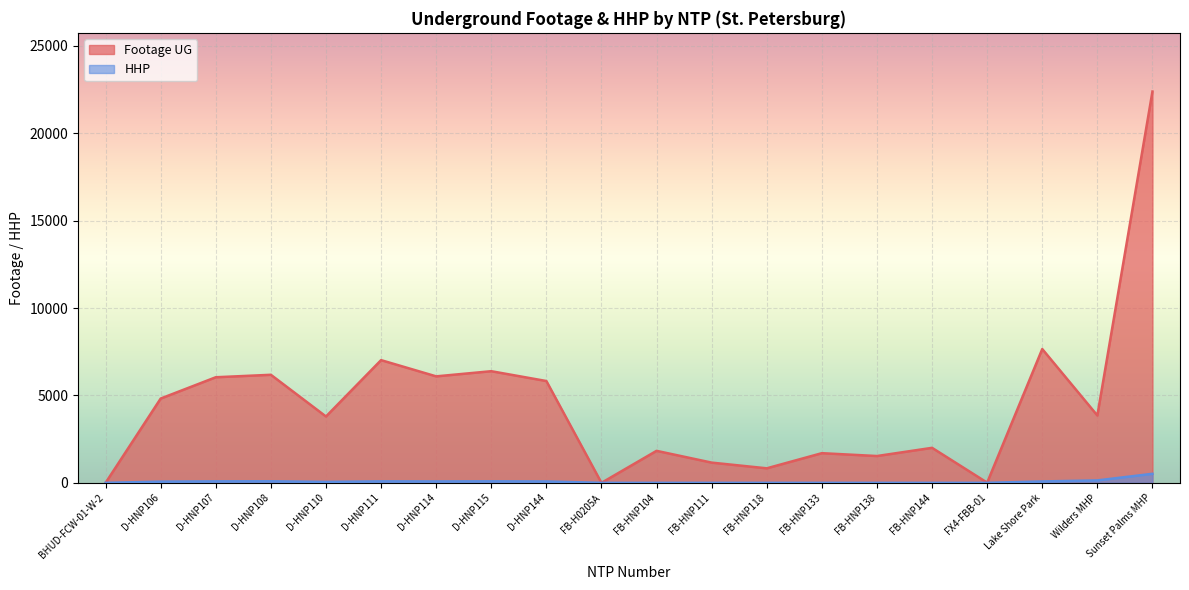

How many values in the Footage UG series are below 3853?

10